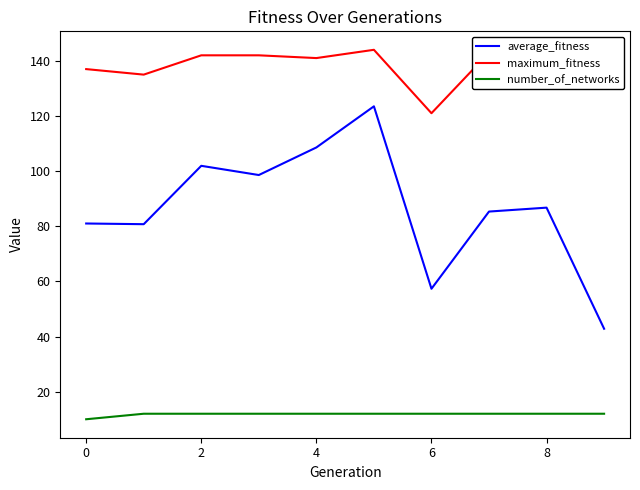

In average_fitness, how many points are lower than both neighbors (excluding endpoints)?

3